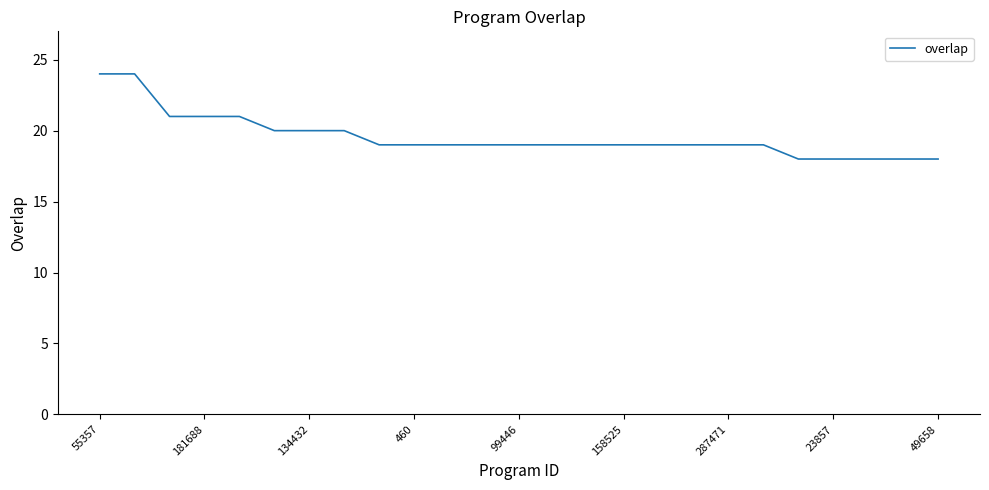

What is the difference between the maximum and minimum values?

6